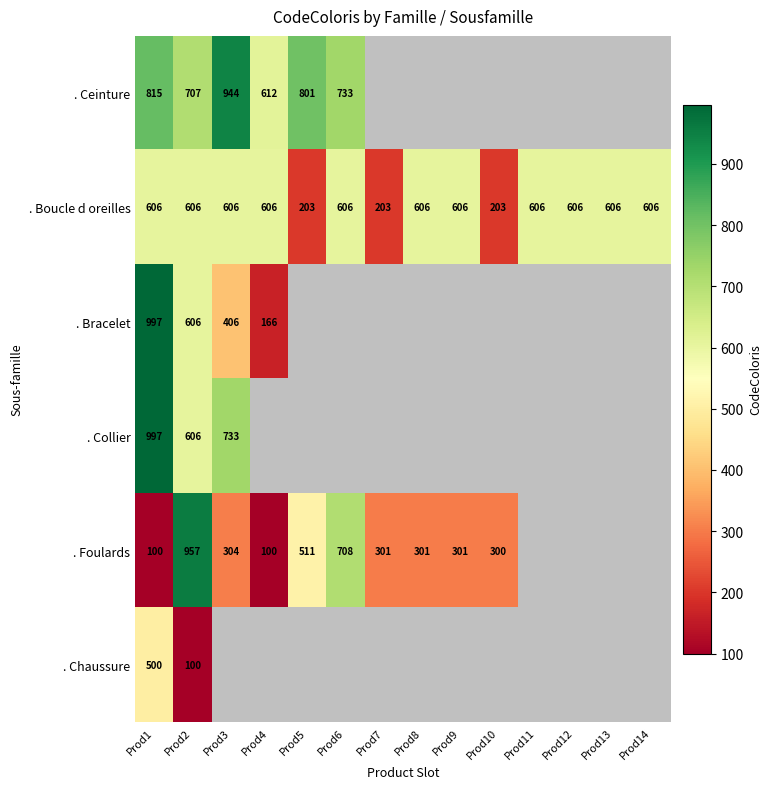

Is it true that . Boucle d oreilles equals 829 at Prod14?

False